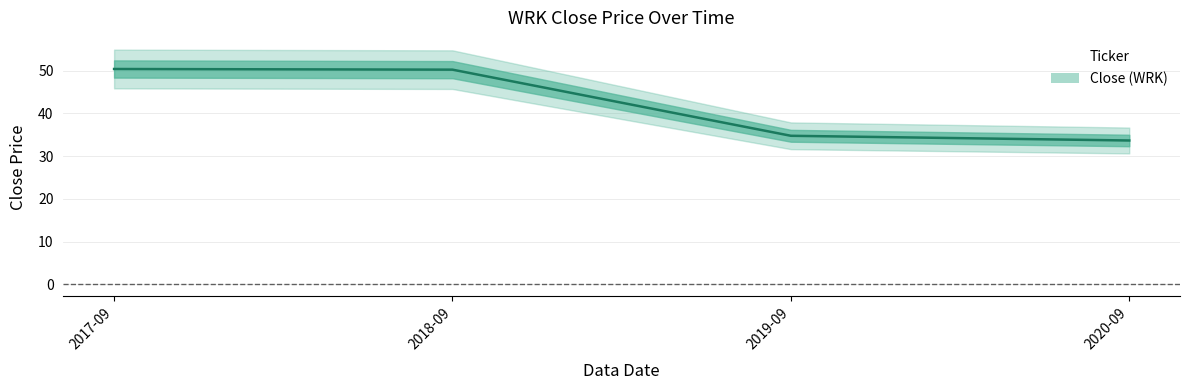

What position from the left is 2018-09?

2